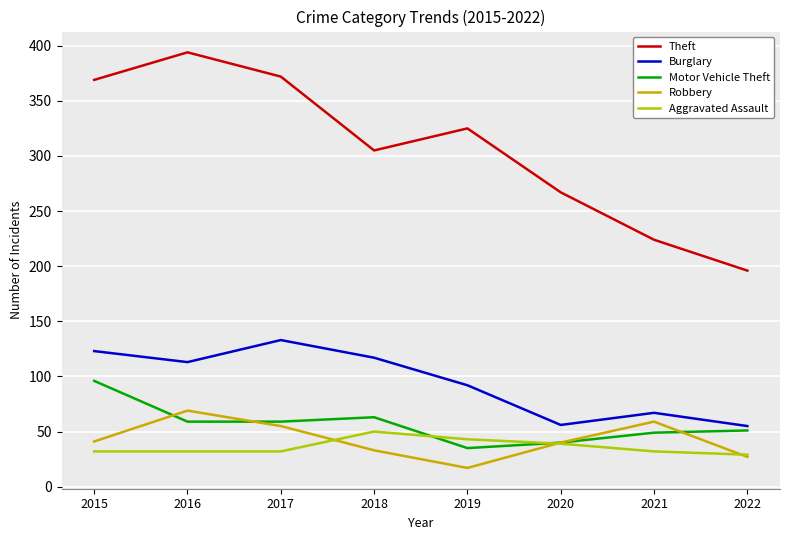

Count the number of data series in this chart.

5